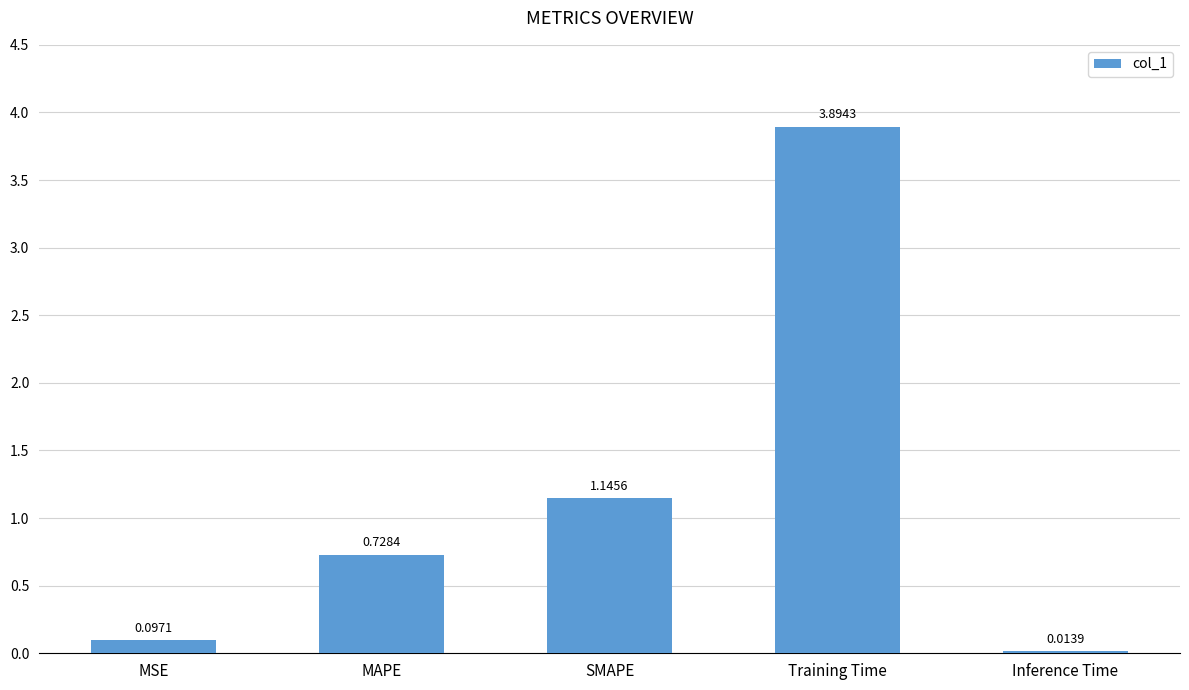

How many bars are there in total?

5